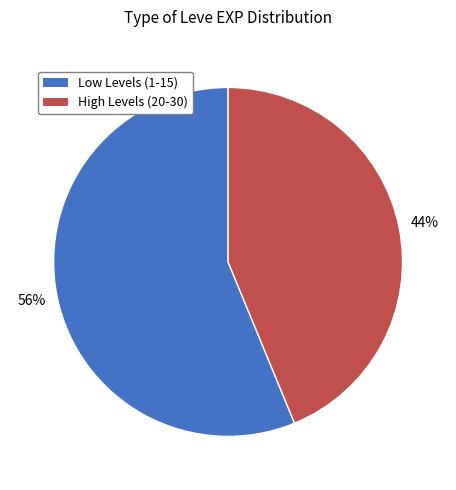

Which slice is the largest?

Low Levels (1-15)